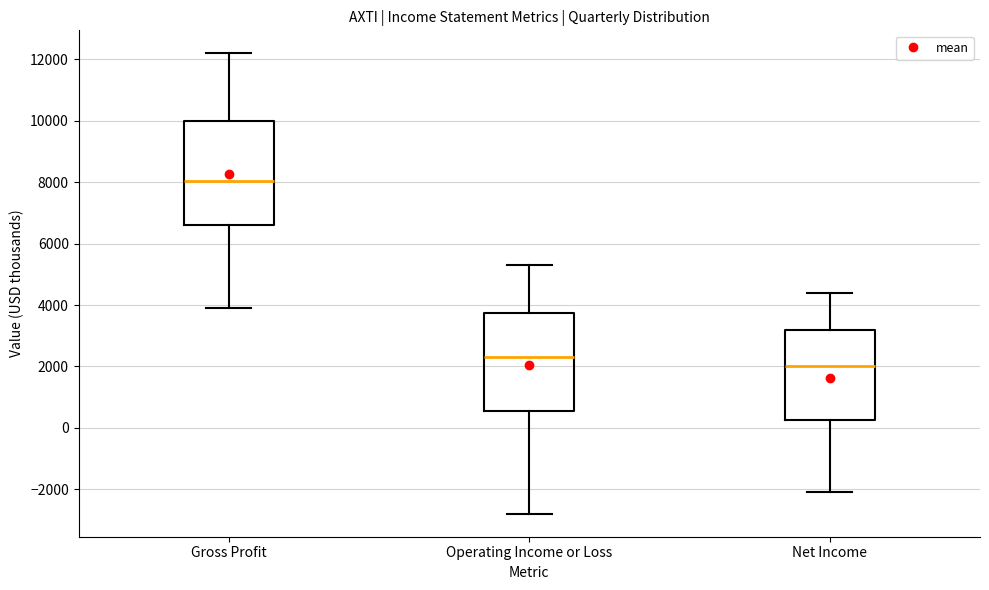

Reading left to right, read every box against the y-axis: the position of its median line, the range the box covers, and the ends of its whiskers. The values are not printed on the chart, so give them approximately, as read against the axis.

Gross Profit: median 8000, box 6600 to 10000, whiskers 4000 to 12200
Operating Income or Loss: median 2400, box 600 to 3800, whiskers -2800 to 5400
Net Income: median 2000, box 200 to 3200, whiskers -2000 to 4400